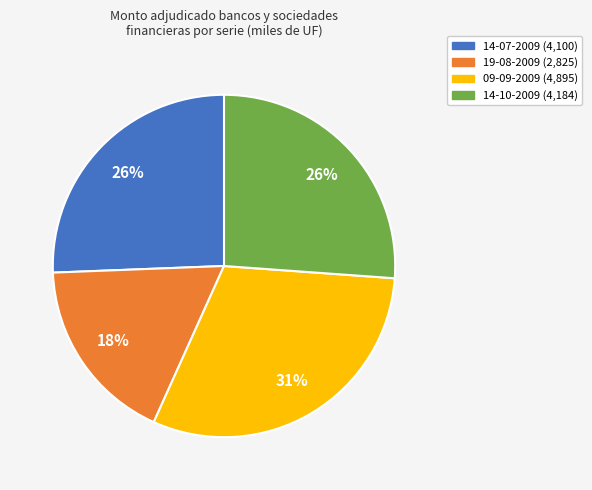

Is the sum of 14-07-2009 and 19-08-2009 greater than half?

No